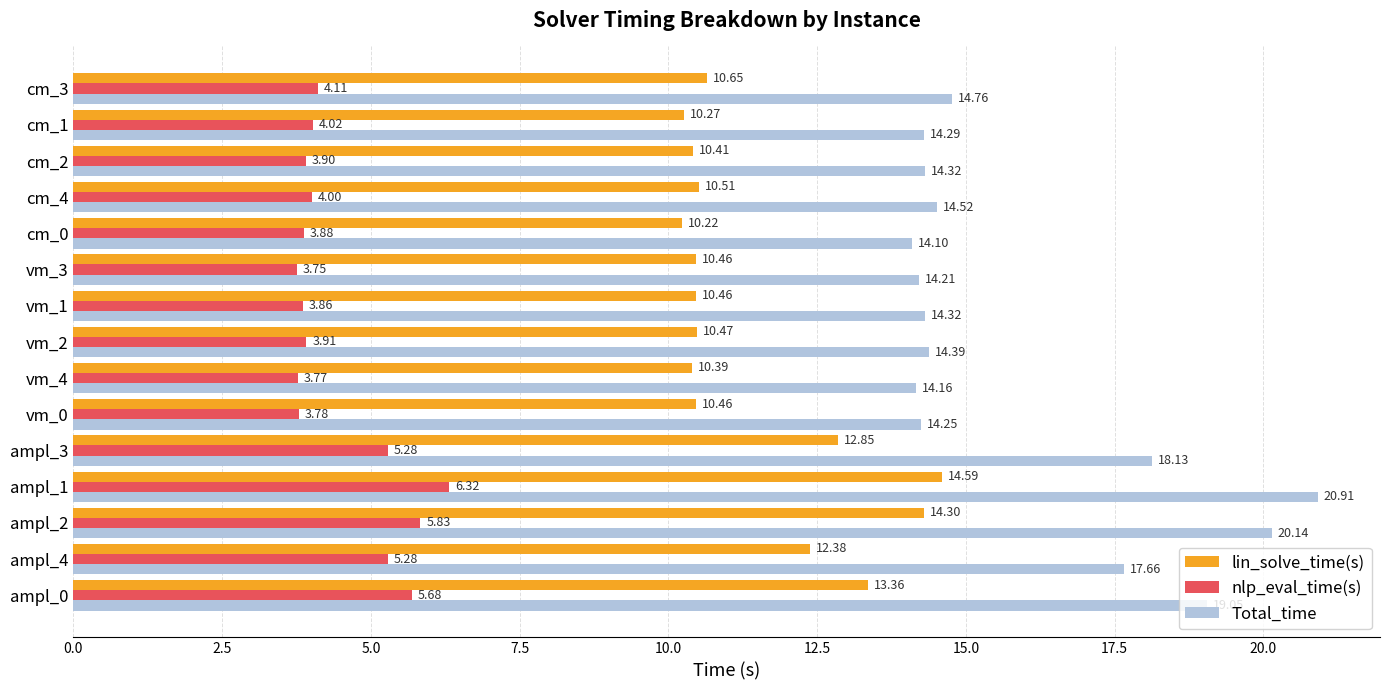

Rank the series by their maximum value, from lowest to highest.

nlp_eval_time(s), lin_solve_time(s), Total_time